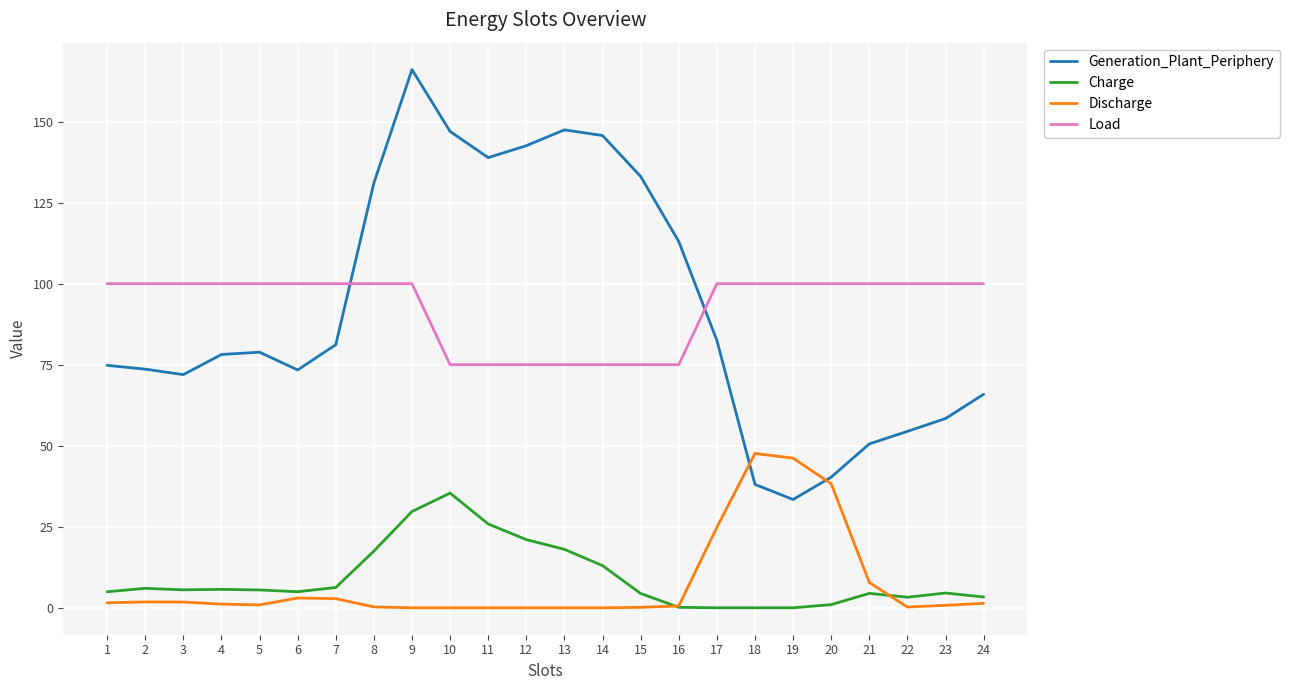

Which series has the largest range (max minus min)?

Generation_Plant_Periphery